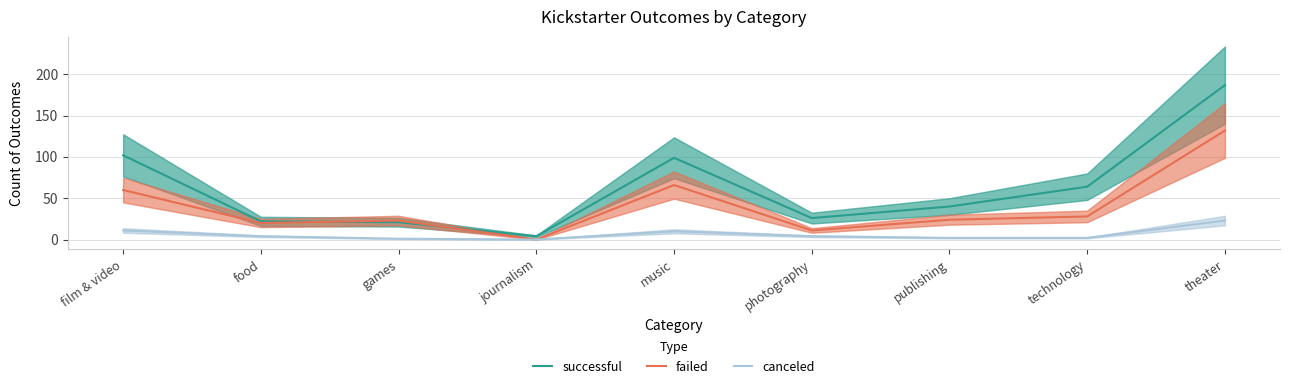

Where is canceled nearest to the value 11?

film & video